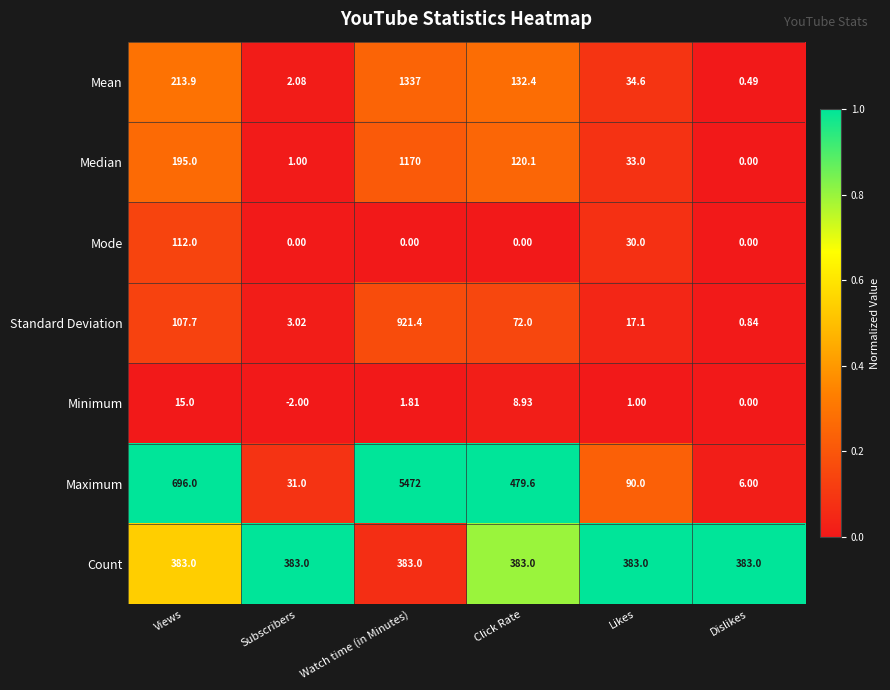

At which label does Minimum first exceed 1?

Views